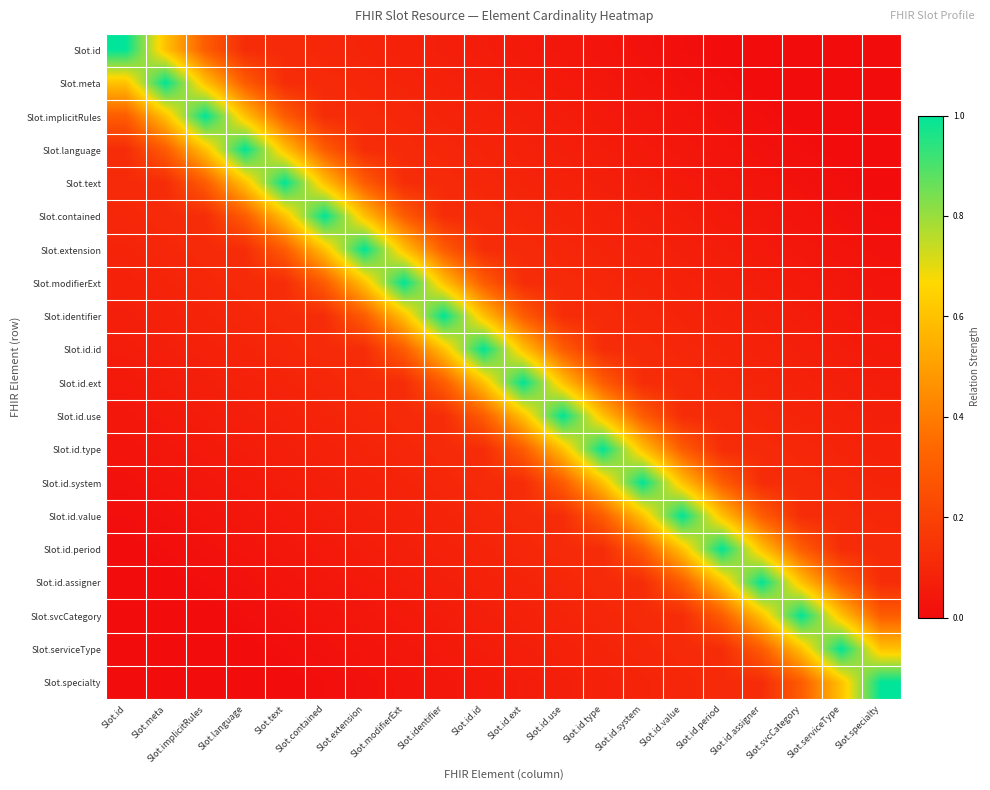

Reading right to left, list all the values displayed in this chart.

Slot.id: Slot.specialty=0.0	Slot.serviceType=0.0	Slot.svcCategory=0.0	Slot.id.assigner=0.0	Slot.id.period=0.0	Slot.id.value=0.0	Slot.id.system=0.0	Slot.id.type=0.0	Slot.id.use=0.0	Slot.id.ext=0.0	Slot.id.id=0.1	Slot.identifier=0.1	Slot.modifierExt=0.1	Slot.extension=0.1	Slot.contained=0.1	Slot.text=0.1	Slot.language=0.1	Slot.implicitRules=0.3	Slot.meta=0.6	Slot.id=1.0
Slot.meta: Slot.specialty=0.0	Slot.serviceType=0.0	Slot.svcCategory=0.0	Slot.id.assigner=0.0	Slot.id.period=0.0	Slot.id.value=0.0	Slot.id.system=0.0	Slot.id.type=0.0	Slot.id.use=0.0	Slot.id.ext=0.1	Slot.id.id=0.1	Slot.identifier=0.1	Slot.modifierExt=0.1	Slot.extension=0.1	Slot.contained=0.1	Slot.text=0.1	Slot.language=0.3	Slot.implicitRules=0.6	Slot.meta=1.0	Slot.id=0.6
Slot.implicitRules: Slot.specialty=0.0	Slot.serviceType=0.0	Slot.svcCategory=0.0	Slot.id.assigner=0.0	Slot.id.period=0.0	Slot.id.value=0.0	Slot.id.system=0.0	Slot.id.type=0.0	Slot.id.use=0.1	Slot.id.ext=0.1	Slot.id.id=0.1	Slot.identifier=0.1	Slot.modifierExt=0.1	Slot.extension=0.1	Slot.contained=0.1	Slot.text=0.3	Slot.language=0.6	Slot.implicitRules=1.0	Slot.meta=0.6	Slot.id=0.3
Slot.language: Slot.specialty=0.0	Slot.serviceType=0.0	Slot.svcCategory=0.0	Slot.id.assigner=0.0	Slot.id.period=0.0	Slot.id.value=0.0	Slot.id.system=0.0	Slot.id.type=0.1	Slot.id.use=0.1	Slot.id.ext=0.1	Slot.id.id=0.1	Slot.identifier=0.1	Slot.modifierExt=0.1	Slot.extension=0.1	Slot.contained=0.3	Slot.text=0.6	Slot.language=1.0	Slot.implicitRules=0.6	Slot.meta=0.3	Slot.id=0.1
Slot.text: Slot.specialty=0.0	Slot.serviceType=0.0	Slot.svcCategory=0.0	Slot.id.assigner=0.0	Slot.id.period=0.0	Slot.id.value=0.0	Slot.id.system=0.1	Slot.id.type=0.1	Slot.id.use=0.1	Slot.id.ext=0.1	Slot.id.id=0.1	Slot.identifier=0.1	Slot.modifierExt=0.1	Slot.extension=0.3	Slot.contained=0.6	Slot.text=1.0	Slot.language=0.6	Slot.implicitRules=0.3	Slot.meta=0.1	Slot.id=0.1
Slot.contained: Slot.specialty=0.0	Slot.serviceType=0.0	Slot.svcCategory=0.0	Slot.id.assigner=0.0	Slot.id.period=0.0	Slot.id.value=0.1	Slot.id.system=0.1	Slot.id.type=0.1	Slot.id.use=0.1	Slot.id.ext=0.1	Slot.id.id=0.1	Slot.identifier=0.1	Slot.modifierExt=0.3	Slot.extension=0.6	Slot.contained=1.0	Slot.text=0.6	Slot.language=0.3	Slot.implicitRules=0.1	Slot.meta=0.1	Slot.id=0.1
Slot.extension: Slot.specialty=0.0	Slot.serviceType=0.0	Slot.svcCategory=0.0	Slot.id.assigner=0.0	Slot.id.period=0.1	Slot.id.value=0.1	Slot.id.system=0.1	Slot.id.type=0.1	Slot.id.use=0.1	Slot.id.ext=0.1	Slot.id.id=0.1	Slot.identifier=0.3	Slot.modifierExt=0.6	Slot.extension=1.0	Slot.contained=0.6	Slot.text=0.3	Slot.language=0.1	Slot.implicitRules=0.1	Slot.meta=0.1	Slot.id=0.1
Slot.modifierExt: Slot.specialty=0.0	Slot.serviceType=0.0	Slot.svcCategory=0.0	Slot.id.assigner=0.1	Slot.id.period=0.1	Slot.id.value=0.1	Slot.id.system=0.1	Slot.id.type=0.1	Slot.id.use=0.1	Slot.id.ext=0.1	Slot.id.id=0.3	Slot.identifier=0.6	Slot.modifierExt=1.0	Slot.extension=0.6	Slot.contained=0.3	Slot.text=0.1	Slot.language=0.1	Slot.implicitRules=0.1	Slot.meta=0.1	Slot.id=0.1
Slot.identifier: Slot.specialty=0.0	Slot.serviceType=0.0	Slot.svcCategory=0.1	Slot.id.assigner=0.1	Slot.id.period=0.1	Slot.id.value=0.1	Slot.id.system=0.1	Slot.id.type=0.1	Slot.id.use=0.1	Slot.id.ext=0.3	Slot.id.id=0.6	Slot.identifier=1.0	Slot.modifierExt=0.6	Slot.extension=0.3	Slot.contained=0.1	Slot.text=0.1	Slot.language=0.1	Slot.implicitRules=0.1	Slot.meta=0.1	Slot.id=0.1
Slot.id.id: Slot.specialty=0.0	Slot.serviceType=0.1	Slot.svcCategory=0.1	Slot.id.assigner=0.1	Slot.id.period=0.1	Slot.id.value=0.1	Slot.id.system=0.1	Slot.id.type=0.1	Slot.id.use=0.3	Slot.id.ext=0.6	Slot.id.id=1.0	Slot.identifier=0.6	Slot.modifierExt=0.3	Slot.extension=0.1	Slot.contained=0.1	Slot.text=0.1	Slot.language=0.1	Slot.implicitRules=0.1	Slot.meta=0.1	Slot.id=0.1
Slot.id.ext: Slot.specialty=0.1	Slot.serviceType=0.1	Slot.svcCategory=0.1	Slot.id.assigner=0.1	Slot.id.period=0.1	Slot.id.value=0.1	Slot.id.system=0.1	Slot.id.type=0.3	Slot.id.use=0.6	Slot.id.ext=1.0	Slot.id.id=0.6	Slot.identifier=0.3	Slot.modifierExt=0.1	Slot.extension=0.1	Slot.contained=0.1	Slot.text=0.1	Slot.language=0.1	Slot.implicitRules=0.1	Slot.meta=0.1	Slot.id=0.0
Slot.id.use: Slot.specialty=0.1	Slot.serviceType=0.1	Slot.svcCategory=0.1	Slot.id.assigner=0.1	Slot.id.period=0.1	Slot.id.value=0.1	Slot.id.system=0.3	Slot.id.type=0.6	Slot.id.use=1.0	Slot.id.ext=0.6	Slot.id.id=0.3	Slot.identifier=0.1	Slot.modifierExt=0.1	Slot.extension=0.1	Slot.contained=0.1	Slot.text=0.1	Slot.language=0.1	Slot.implicitRules=0.1	Slot.meta=0.0	Slot.id=0.0
Slot.id.type: Slot.specialty=0.1	Slot.serviceType=0.1	Slot.svcCategory=0.1	Slot.id.assigner=0.1	Slot.id.period=0.1	Slot.id.value=0.3	Slot.id.system=0.6	Slot.id.type=1.0	Slot.id.use=0.6	Slot.id.ext=0.3	Slot.id.id=0.1	Slot.identifier=0.1	Slot.modifierExt=0.1	Slot.extension=0.1	Slot.contained=0.1	Slot.text=0.1	Slot.language=0.1	Slot.implicitRules=0.0	Slot.meta=0.0	Slot.id=0.0
Slot.id.system: Slot.specialty=0.1	Slot.serviceType=0.1	Slot.svcCategory=0.1	Slot.id.assigner=0.1	Slot.id.period=0.3	Slot.id.value=0.6	Slot.id.system=1.0	Slot.id.type=0.6	Slot.id.use=0.3	Slot.id.ext=0.1	Slot.id.id=0.1	Slot.identifier=0.1	Slot.modifierExt=0.1	Slot.extension=0.1	Slot.contained=0.1	Slot.text=0.1	Slot.language=0.0	Slot.implicitRules=0.0	Slot.meta=0.0	Slot.id=0.0
Slot.id.value: Slot.specialty=0.1	Slot.serviceType=0.1	Slot.svcCategory=0.1	Slot.id.assigner=0.3	Slot.id.period=0.6	Slot.id.value=1.0	Slot.id.system=0.6	Slot.id.type=0.3	Slot.id.use=0.1	Slot.id.ext=0.1	Slot.id.id=0.1	Slot.identifier=0.1	Slot.modifierExt=0.1	Slot.extension=0.1	Slot.contained=0.1	Slot.text=0.0	Slot.language=0.0	Slot.implicitRules=0.0	Slot.meta=0.0	Slot.id=0.0
Slot.id.period: Slot.specialty=0.1	Slot.serviceType=0.1	Slot.svcCategory=0.3	Slot.id.assigner=0.6	Slot.id.period=1.0	Slot.id.value=0.6	Slot.id.system=0.3	Slot.id.type=0.1	Slot.id.use=0.1	Slot.id.ext=0.1	Slot.id.id=0.1	Slot.identifier=0.1	Slot.modifierExt=0.1	Slot.extension=0.1	Slot.contained=0.0	Slot.text=0.0	Slot.language=0.0	Slot.implicitRules=0.0	Slot.meta=0.0	Slot.id=0.0
Slot.id.assigner: Slot.specialty=0.1	Slot.serviceType=0.3	Slot.svcCategory=0.6	Slot.id.assigner=1.0	Slot.id.period=0.6	Slot.id.value=0.3	Slot.id.system=0.1	Slot.id.type=0.1	Slot.id.use=0.1	Slot.id.ext=0.1	Slot.id.id=0.1	Slot.identifier=0.1	Slot.modifierExt=0.1	Slot.extension=0.0	Slot.contained=0.0	Slot.text=0.0	Slot.language=0.0	Slot.implicitRules=0.0	Slot.meta=0.0	Slot.id=0.0
Slot.svcCategory: Slot.specialty=0.3	Slot.serviceType=0.6	Slot.svcCategory=1.0	Slot.id.assigner=0.6	Slot.id.period=0.3	Slot.id.value=0.1	Slot.id.system=0.1	Slot.id.type=0.1	Slot.id.use=0.1	Slot.id.ext=0.1	Slot.id.id=0.1	Slot.identifier=0.1	Slot.modifierExt=0.0	Slot.extension=0.0	Slot.contained=0.0	Slot.text=0.0	Slot.language=0.0	Slot.implicitRules=0.0	Slot.meta=0.0	Slot.id=0.0
Slot.serviceType: Slot.specialty=0.6	Slot.serviceType=1.0	Slot.svcCategory=0.6	Slot.id.assigner=0.3	Slot.id.period=0.1	Slot.id.value=0.1	Slot.id.system=0.1	Slot.id.type=0.1	Slot.id.use=0.1	Slot.id.ext=0.1	Slot.id.id=0.1	Slot.identifier=0.0	Slot.modifierExt=0.0	Slot.extension=0.0	Slot.contained=0.0	Slot.text=0.0	Slot.language=0.0	Slot.implicitRules=0.0	Slot.meta=0.0	Slot.id=0.0
Slot.specialty: Slot.specialty=1.0	Slot.serviceType=0.6	Slot.svcCategory=0.3	Slot.id.assigner=0.1	Slot.id.period=0.1	Slot.id.value=0.1	Slot.id.system=0.1	Slot.id.type=0.1	Slot.id.use=0.1	Slot.id.ext=0.1	Slot.id.id=0.0	Slot.identifier=0.0	Slot.modifierExt=0.0	Slot.extension=0.0	Slot.contained=0.0	Slot.text=0.0	Slot.language=0.0	Slot.implicitRules=0.0	Slot.meta=0.0	Slot.id=0.0